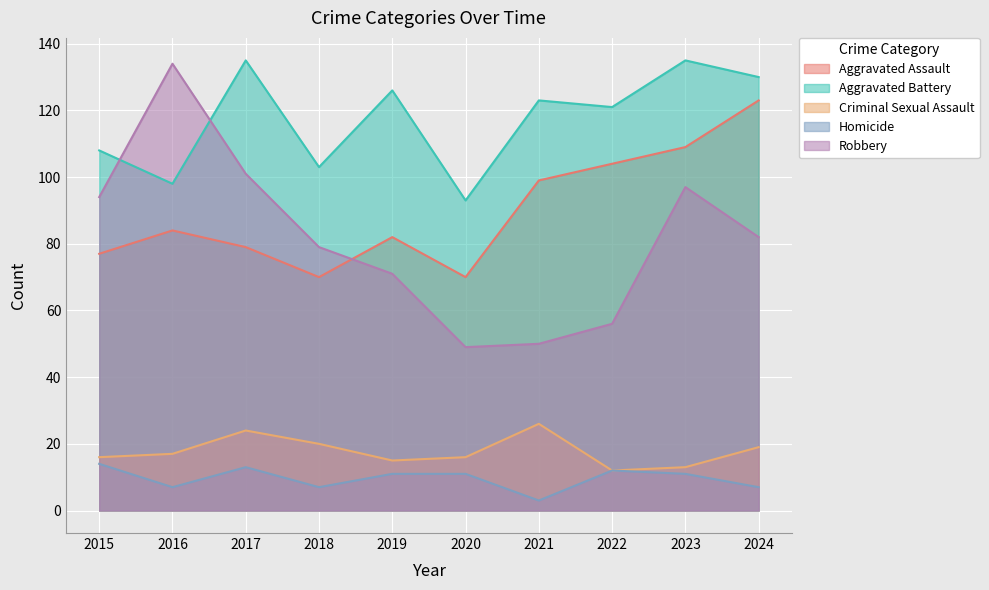

Read the Criminal Sexual Assault value at 2024.

19